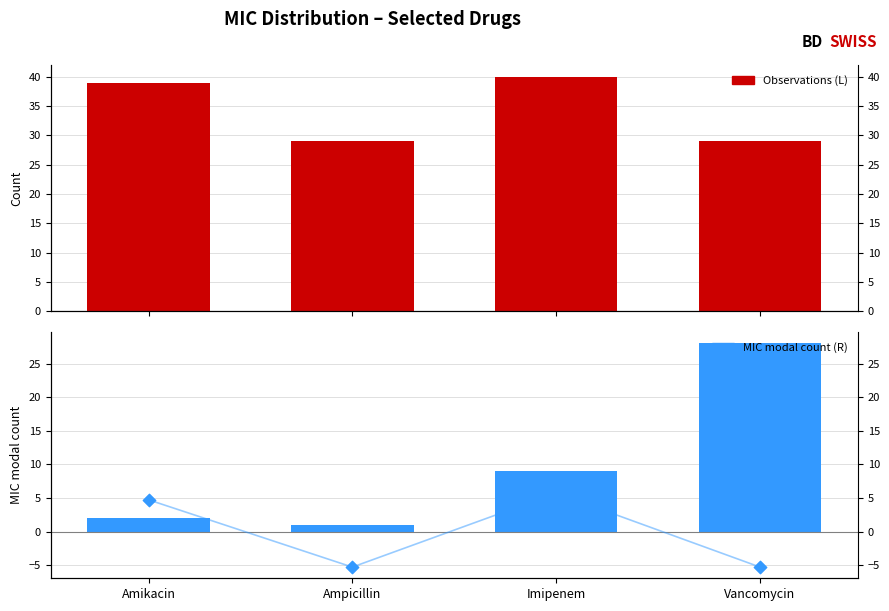

At how many categories does at least one series exceed 13?

4